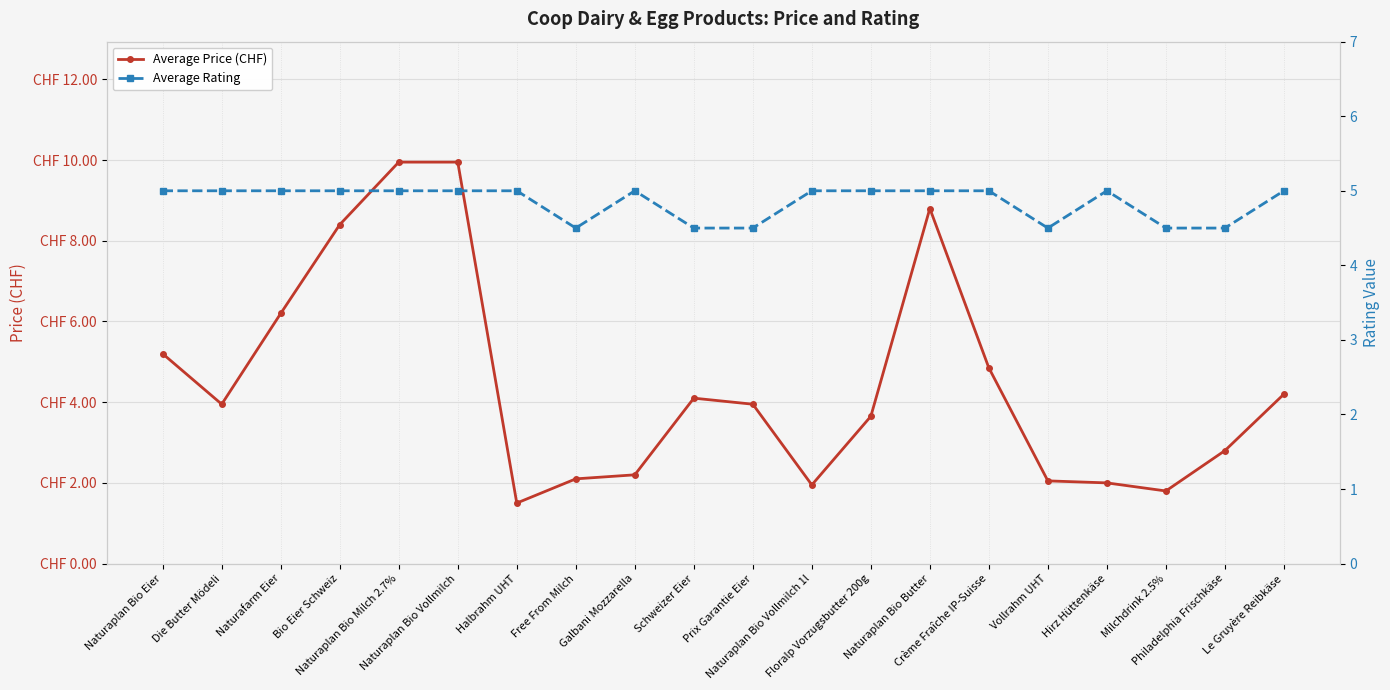

Count the number of categories in the chart.

20